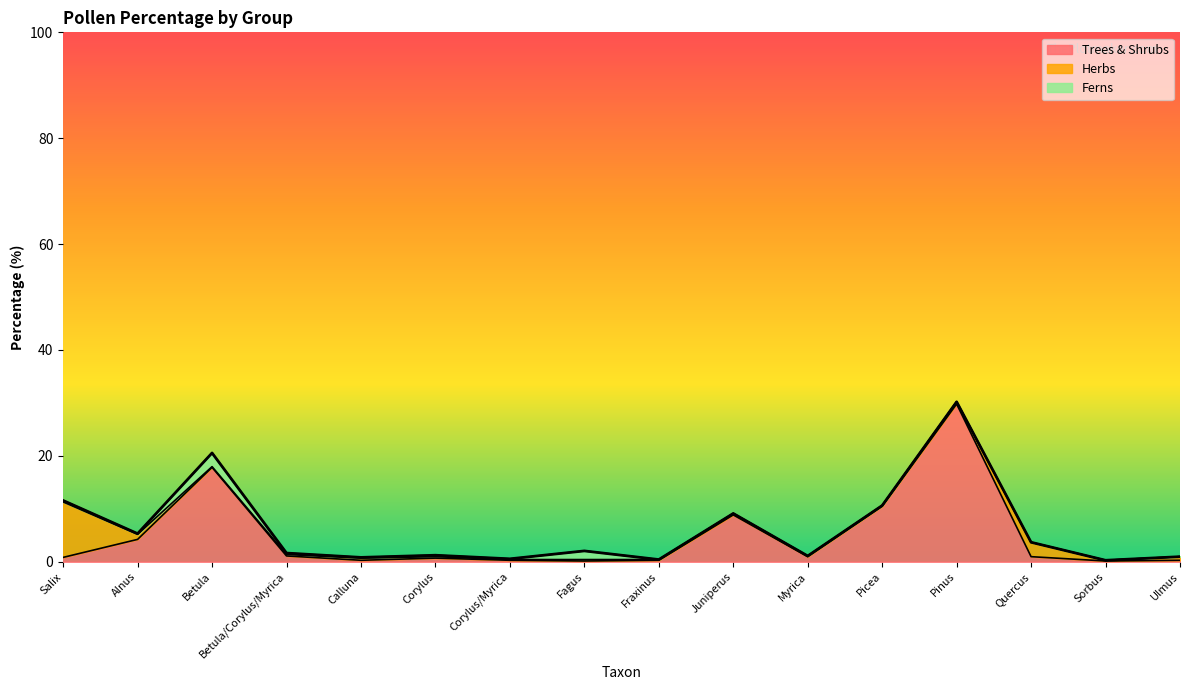

What position from the left is Calluna?

5